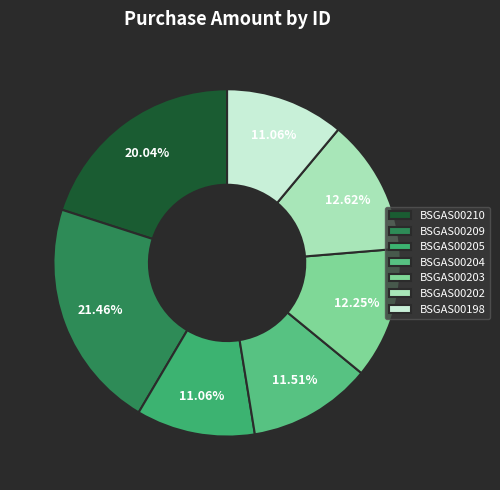

To the nearest percent, what portion does BSGAS00204 represent?

12%